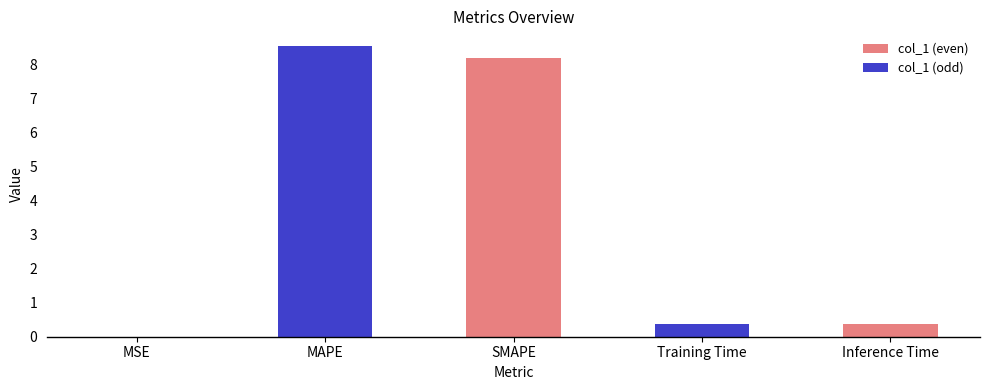

True or false: the data shows 8.2 at SMAPE.

True